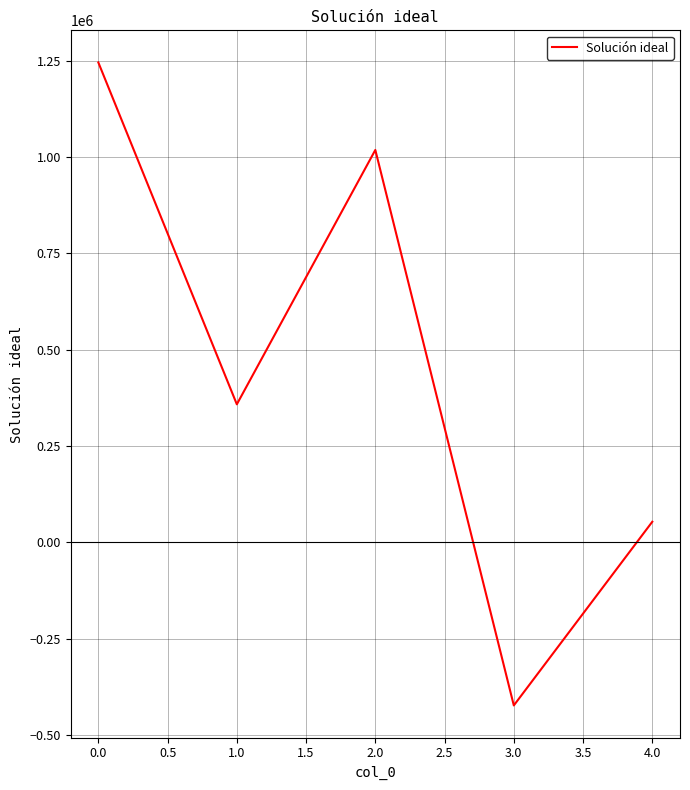

At which category does the chart reach its peak across all series?

0.0